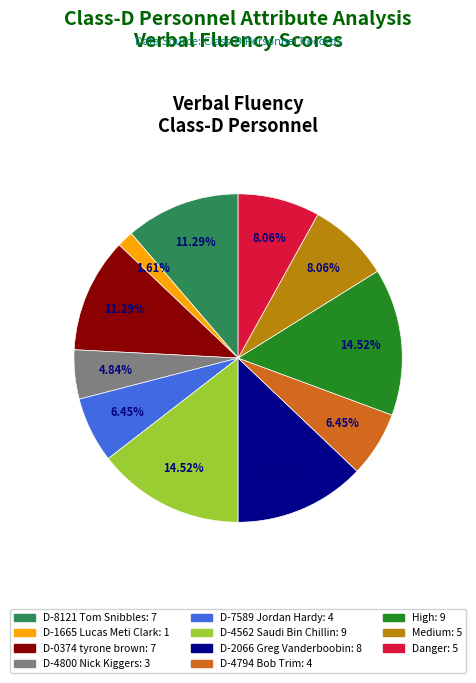

Is there a majority slice in this chart?

No